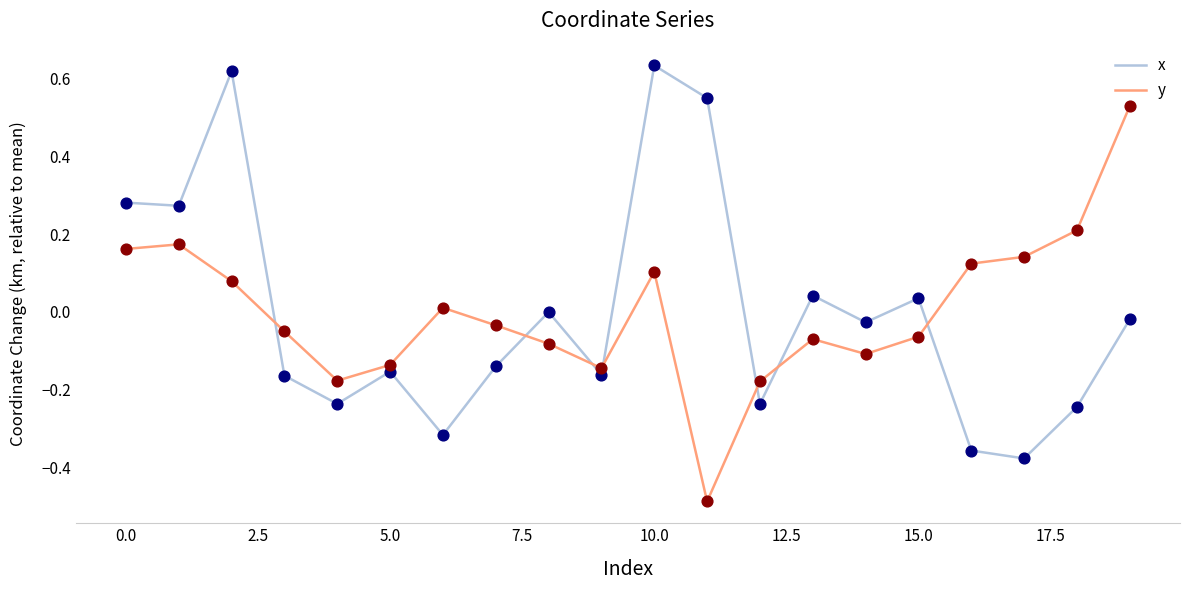

How many intersections are there between y and x?

7